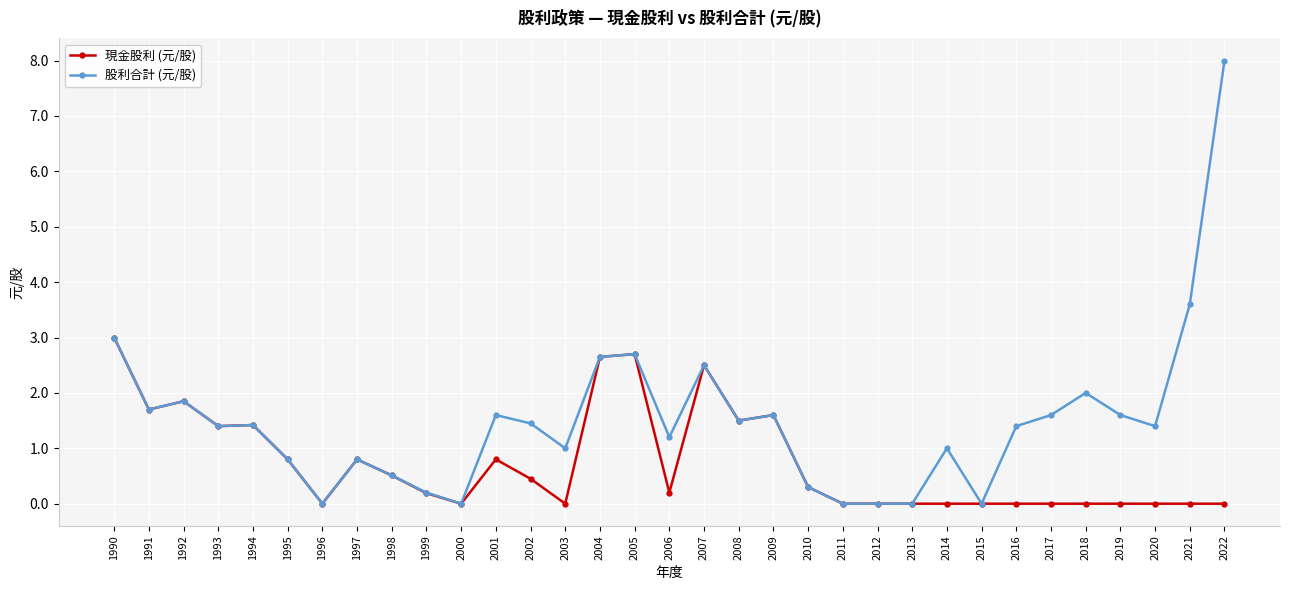

List the series in order of their peak value, lowest first.

現金股利 (元/股), 股利合計 (元/股)